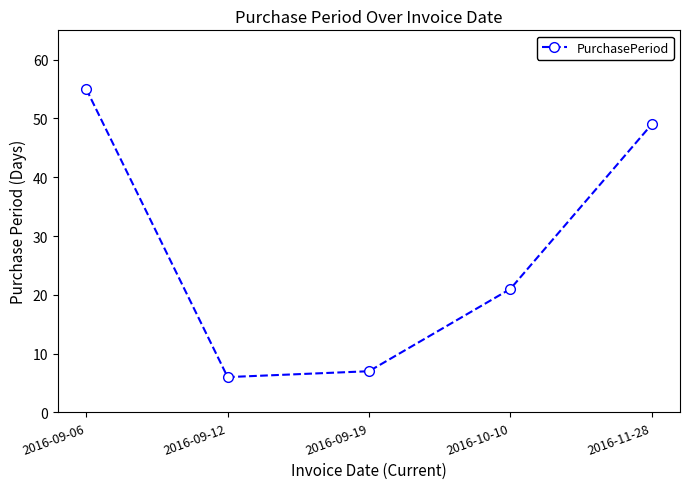

Reading left to right, list all the values displayed in this chart.

2016-09-06=55	2016-09-12=6	2016-09-19=7	2016-10-10=21	2016-11-28=49